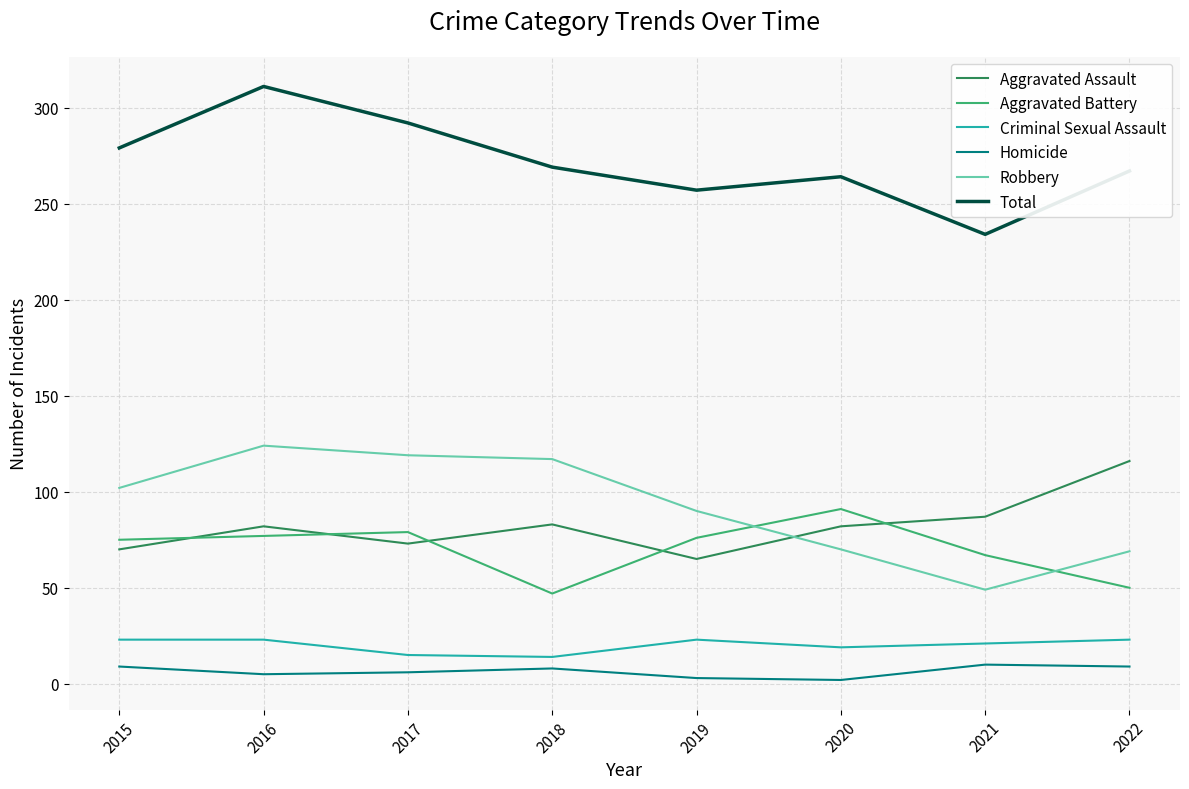

Does the chart display data point markers on the line(s)?

No